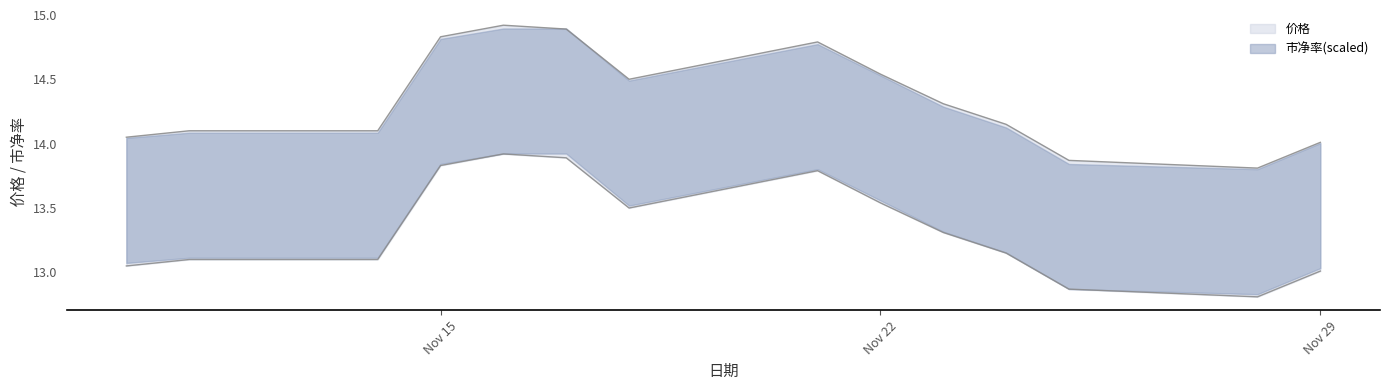

True or false: 价格 has a value of 7.0 at 2022-11-18.

False